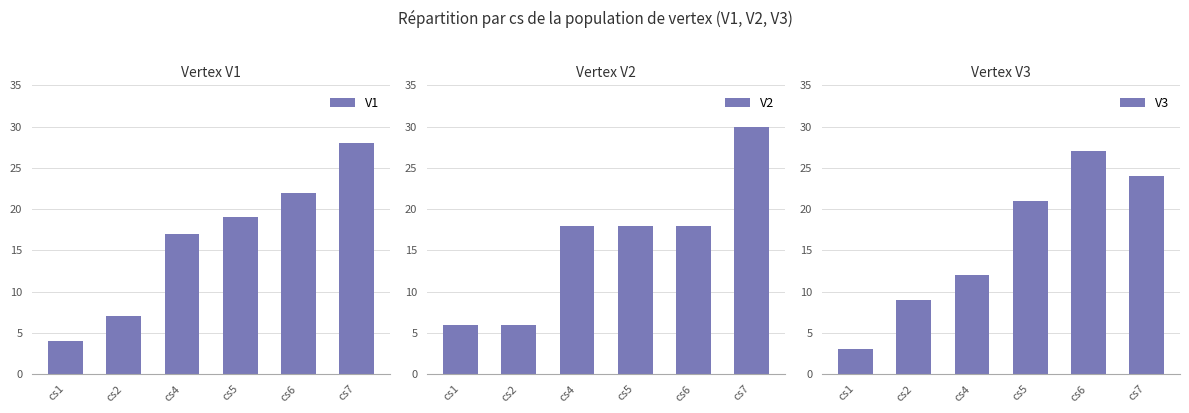

Which category has the highest value in the V2 series?

cs7